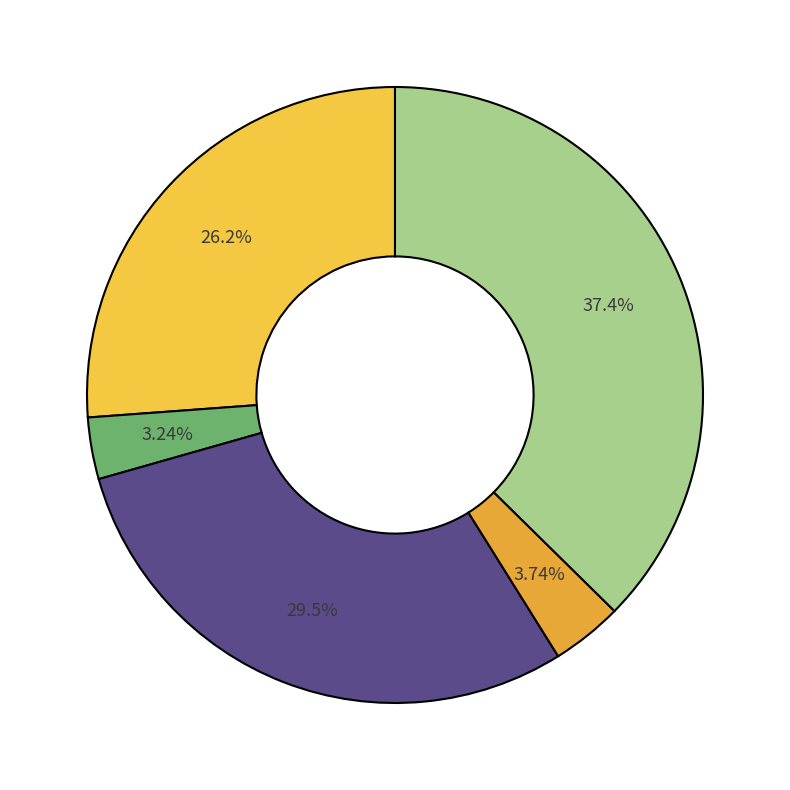

Count the number of slices in the pie.

5